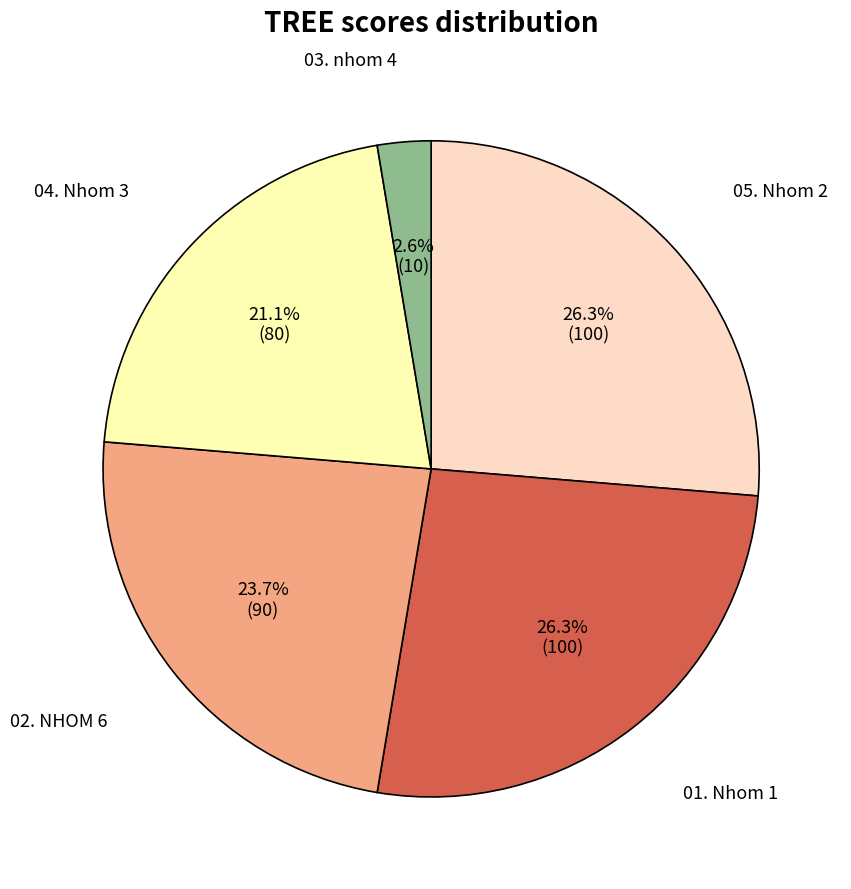

Is there a majority slice in this chart?

No